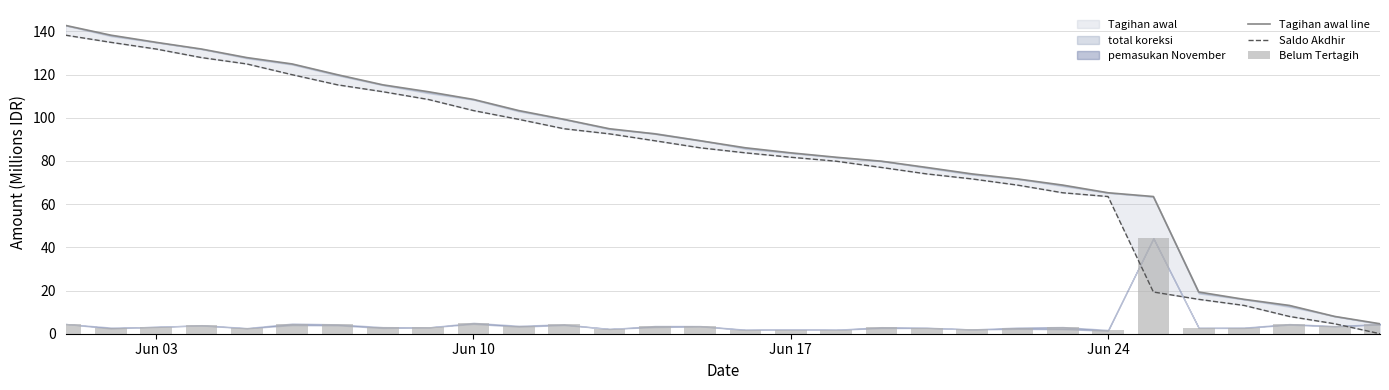

How many groups of bars are there?

30